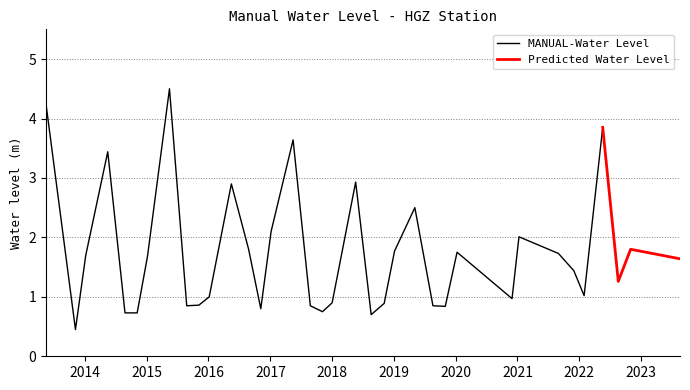

True or false: the data shows 1.0 at 2020-11-30 00:00:00.

True